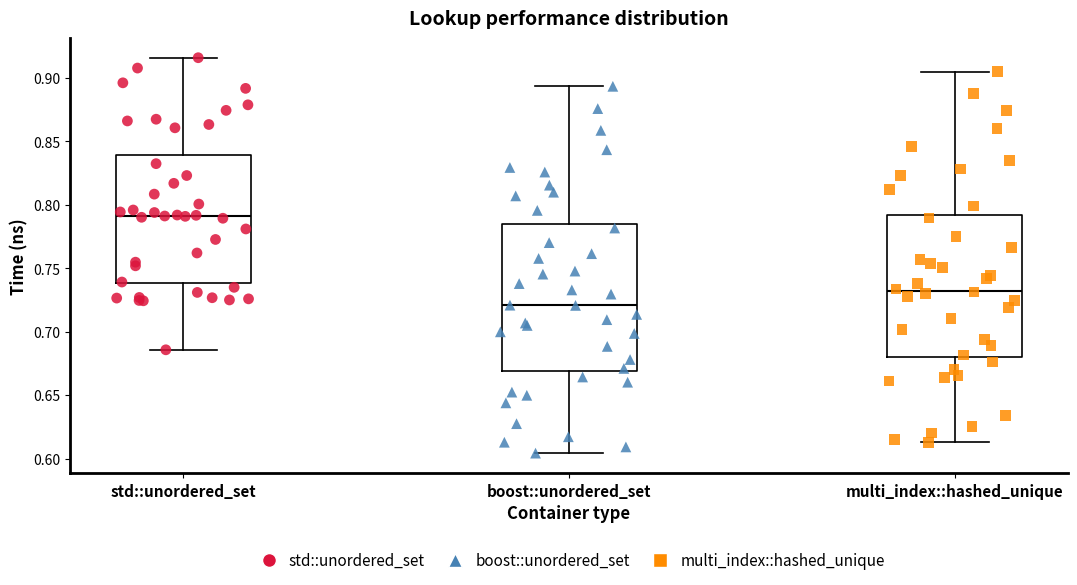

Reading left to right, transcribe this box plot: for each box, give where its median line is, the range the box spans, and where its two whiskers end, as read against the y-axis. The values are not printed on the chart, so give them approximately, as read against the axis.

std::unordered_set: median 0.790, box 0.740 to 0.840, whiskers 0.685 to 0.915
boost::unordered_set: median 0.720, box 0.670 to 0.785, whiskers 0.605 to 0.895
multi_index::hashed_unique: median 0.730, box 0.680 to 0.790, whiskers 0.615 to 0.905